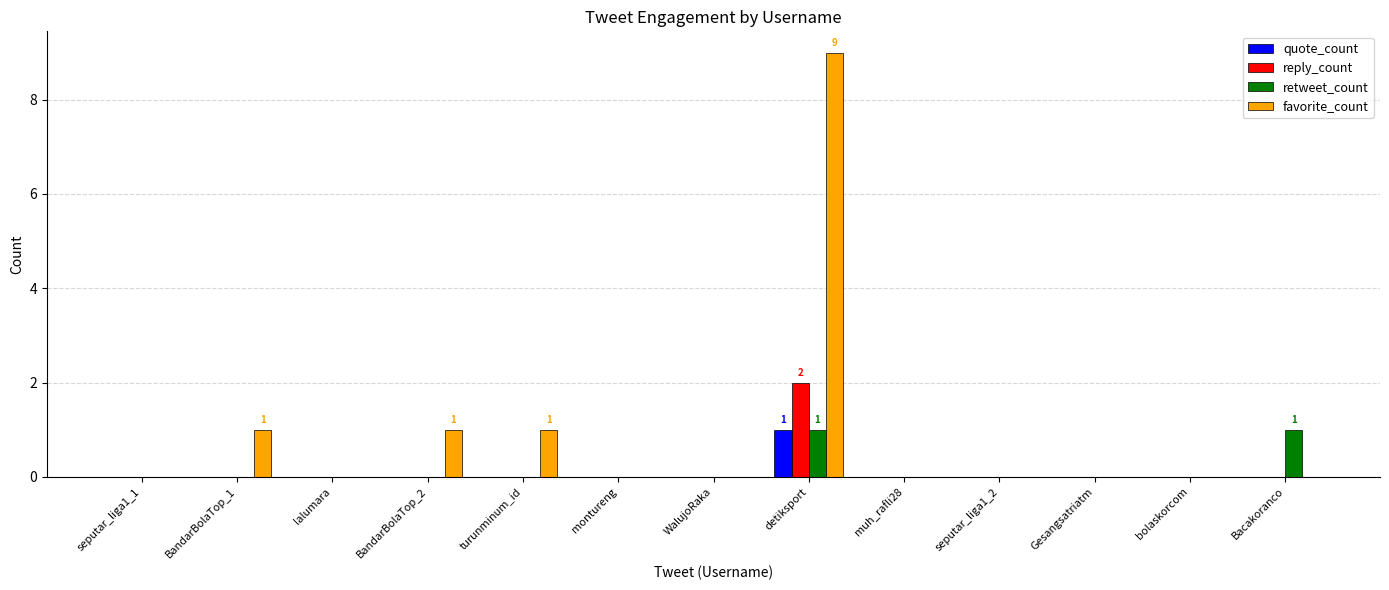

Reading left to right, what are all the values shown in this chart?

quote_count: seputar_liga1_1=0	BandarBolaTop_1=0	lalumara=0	BandarBolaTop_2=0	turunminum_id=0	montureng=0	WalujoRaka=0	detiksport=1	muh_rafli28=0	seputar_liga1_2=0	Gesangsatriatm=0	bolaskorcom=0	Bacakoranco=0
reply_count: seputar_liga1_1=0	BandarBolaTop_1=0	lalumara=0	BandarBolaTop_2=0	turunminum_id=0	montureng=0	WalujoRaka=0	detiksport=2	muh_rafli28=0	seputar_liga1_2=0	Gesangsatriatm=0	bolaskorcom=0	Bacakoranco=0
retweet_count: seputar_liga1_1=0	BandarBolaTop_1=0	lalumara=0	BandarBolaTop_2=0	turunminum_id=0	montureng=0	WalujoRaka=0	detiksport=1	muh_rafli28=0	seputar_liga1_2=0	Gesangsatriatm=0	bolaskorcom=0	Bacakoranco=1
favorite_count: seputar_liga1_1=0	BandarBolaTop_1=1	lalumara=0	BandarBolaTop_2=1	turunminum_id=1	montureng=0	WalujoRaka=0	detiksport=9	muh_rafli28=0	seputar_liga1_2=0	Gesangsatriatm=0	bolaskorcom=0	Bacakoranco=0